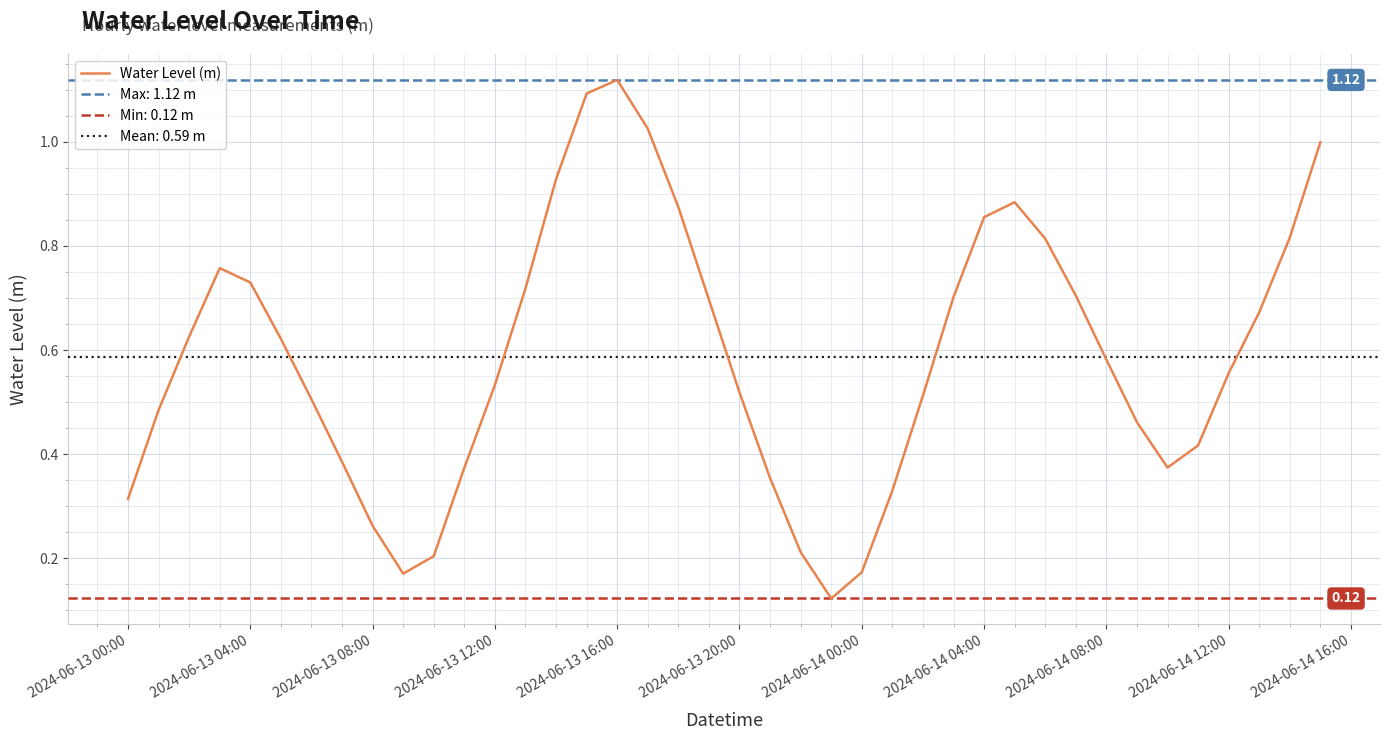

How many points are higher than both their immediate neighbors (excluding endpoints)?

3